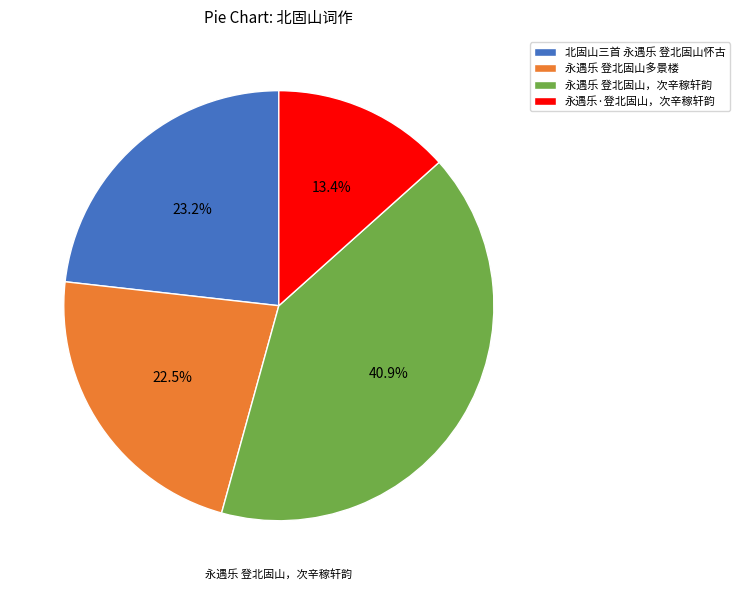

Is there any slice that represents more than half of the pie?

No